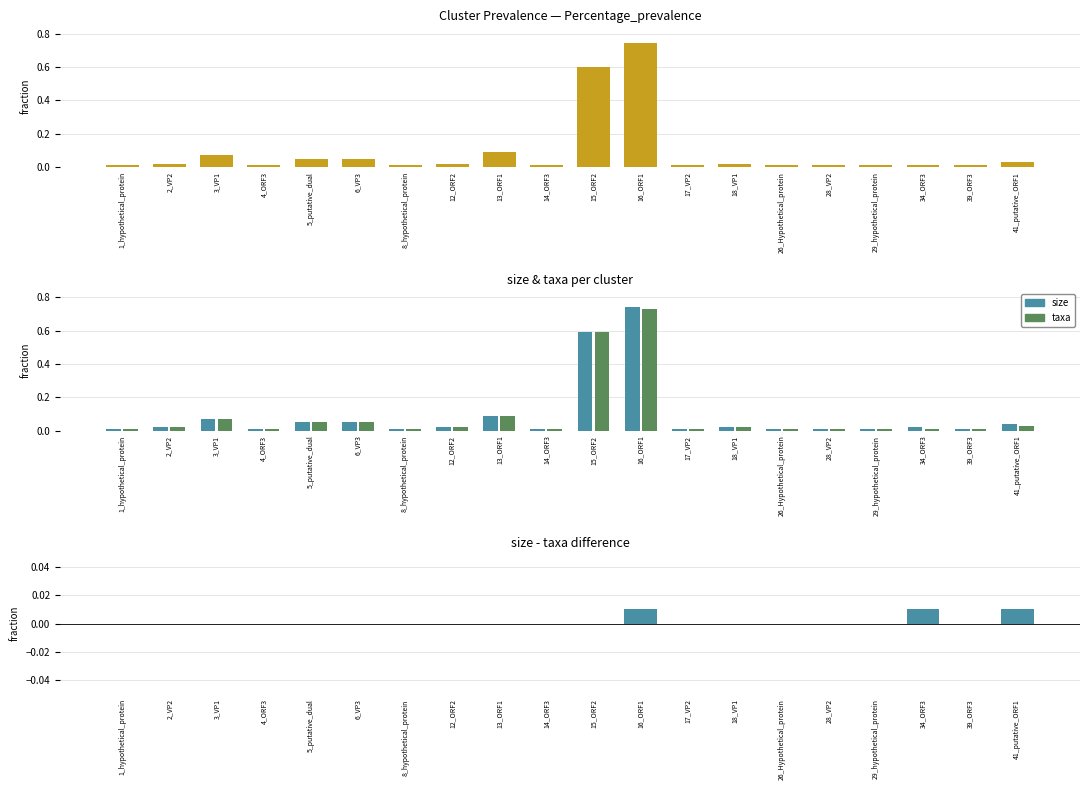

What is the label of the 16th bar from the left?

28_VP2